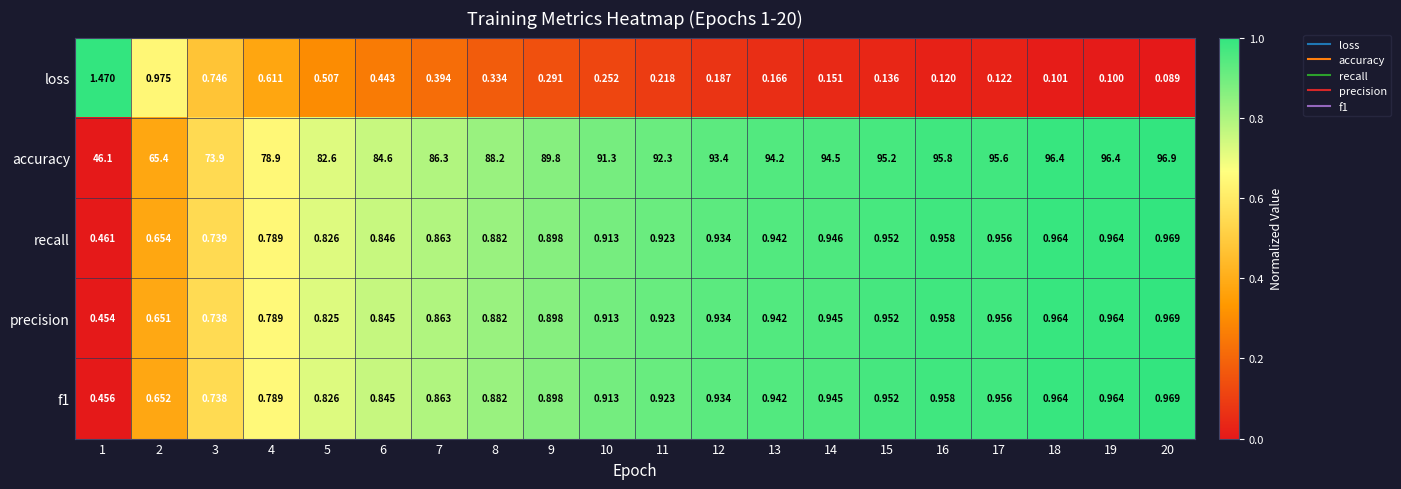

Is the value of recall at 14 greater than the value of precision at 7?

Yes